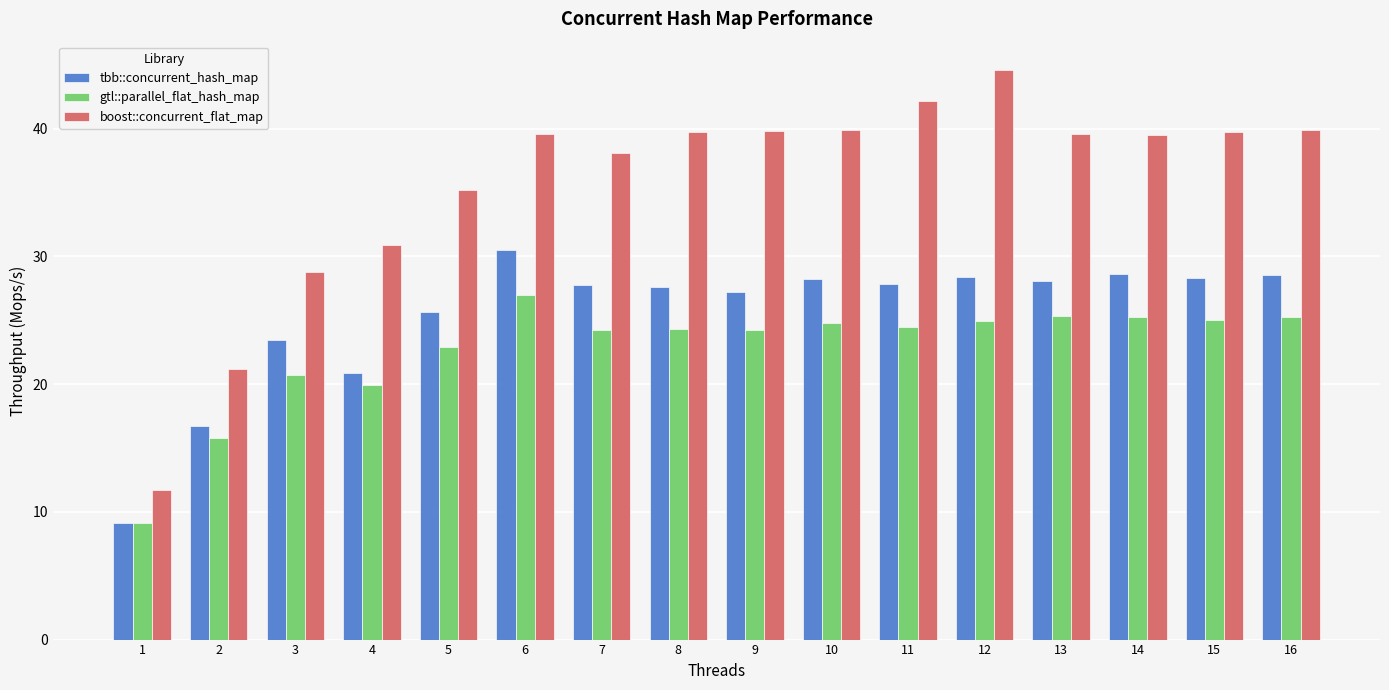

Which series has the largest total across all categories?

boost::concurrent_flat_map